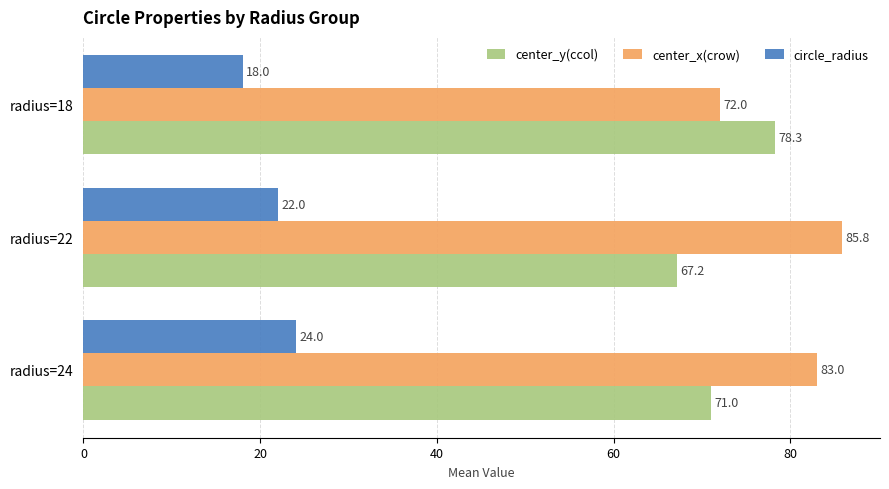

Which series has the largest range (max minus min)?

center_x(crow)